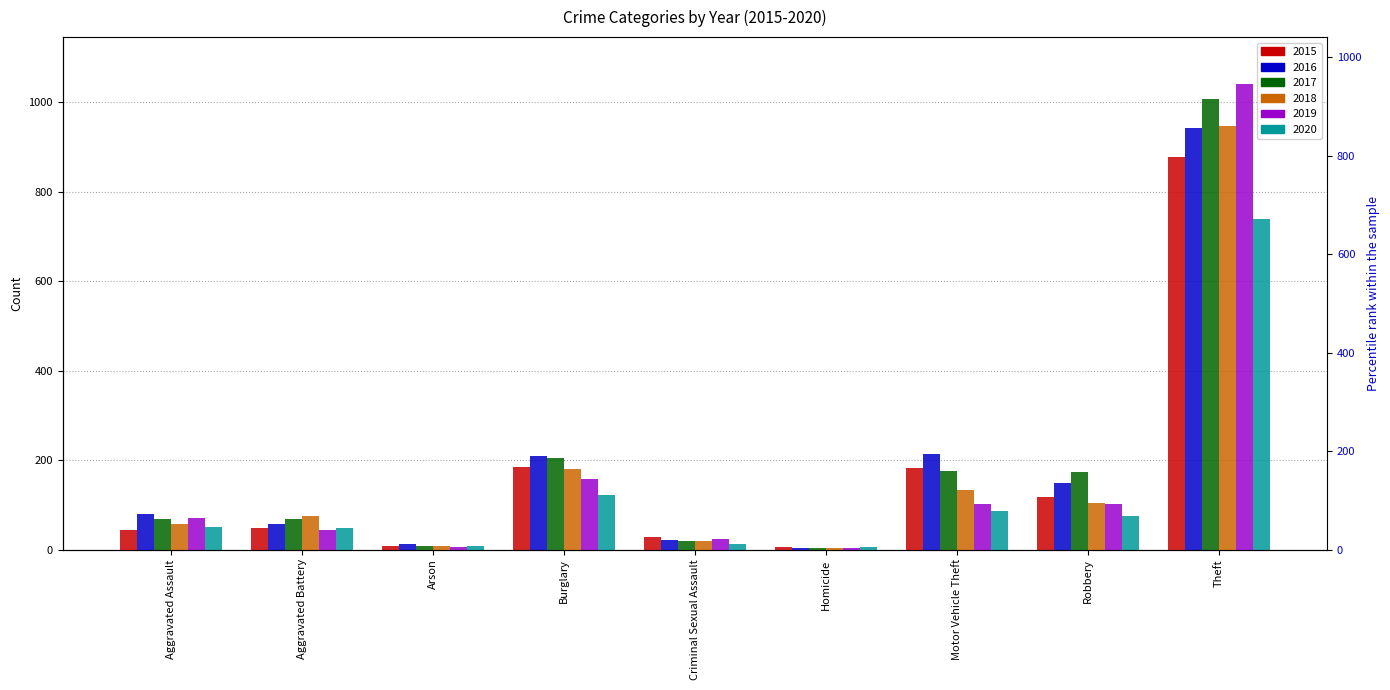

What value does the 2020 series have at Aggravated Assault, to the nearest 50?

50